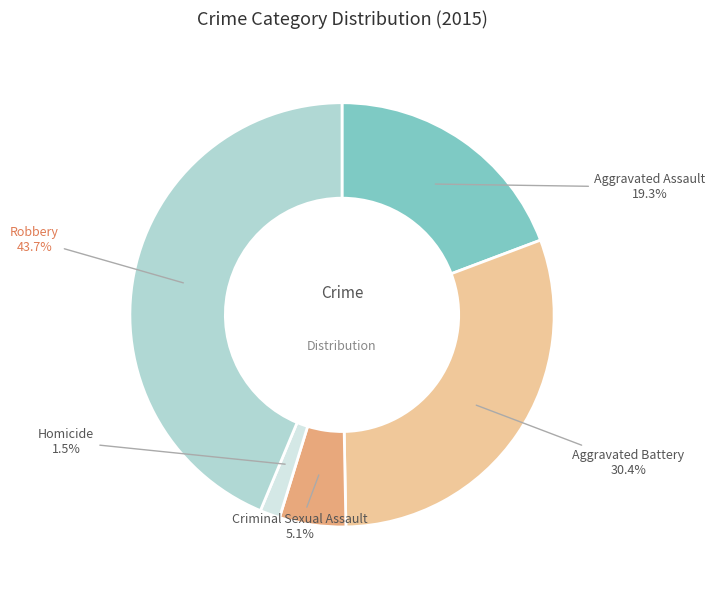

To the nearest percent, what is the average slice percentage?

20%